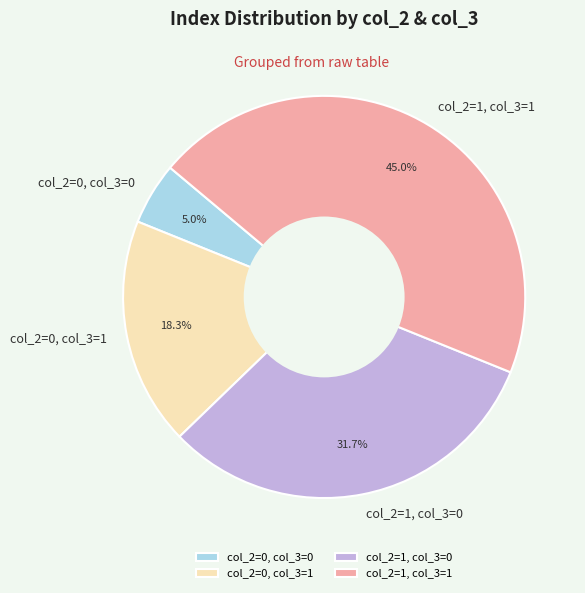

Which slice is the largest?

col_2=1, col_3=1